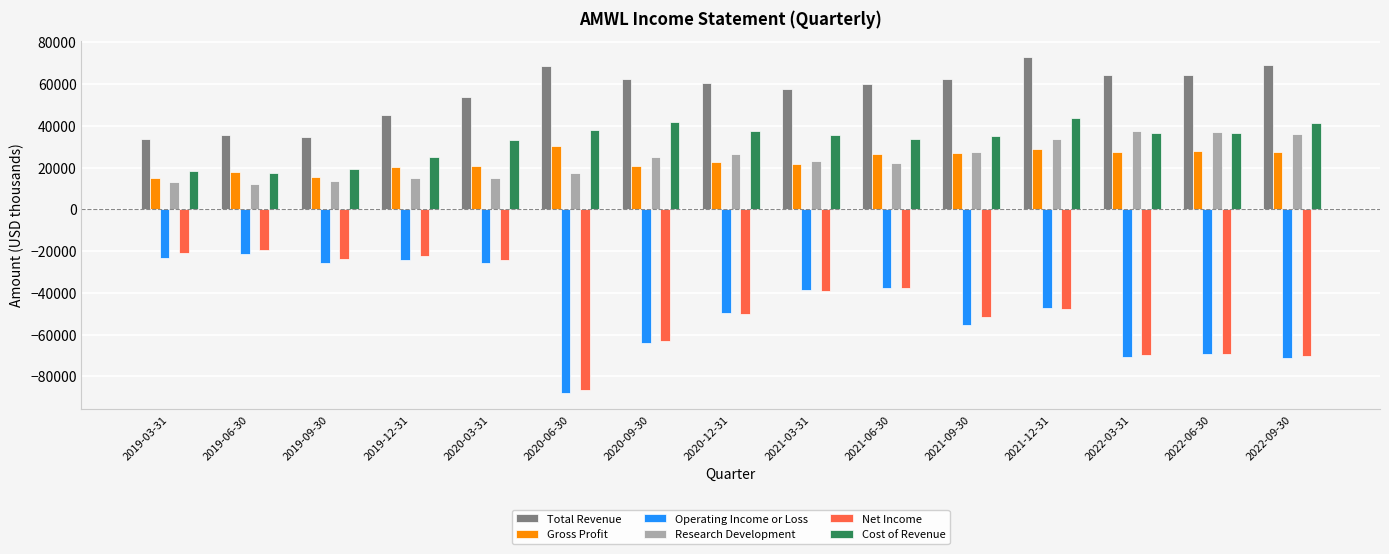

What is the sum of the Gross Profit values at 2019-03-31 and 2019-09-30?

30700